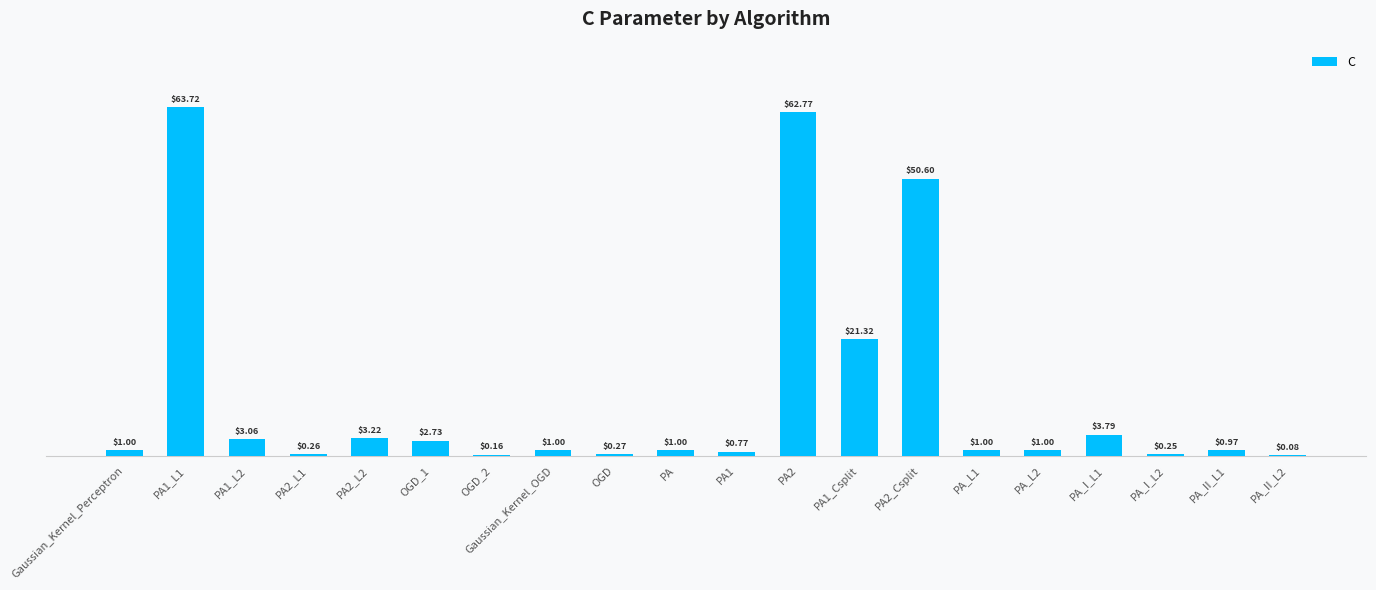

Which has a higher value, PA2_L2 or OGD_1?

PA2_L2